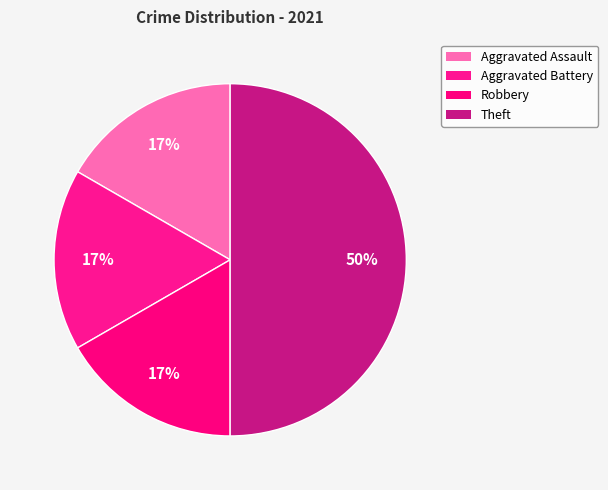

To the nearest percent, what percentage of the pie is Aggravated Assault?

17%